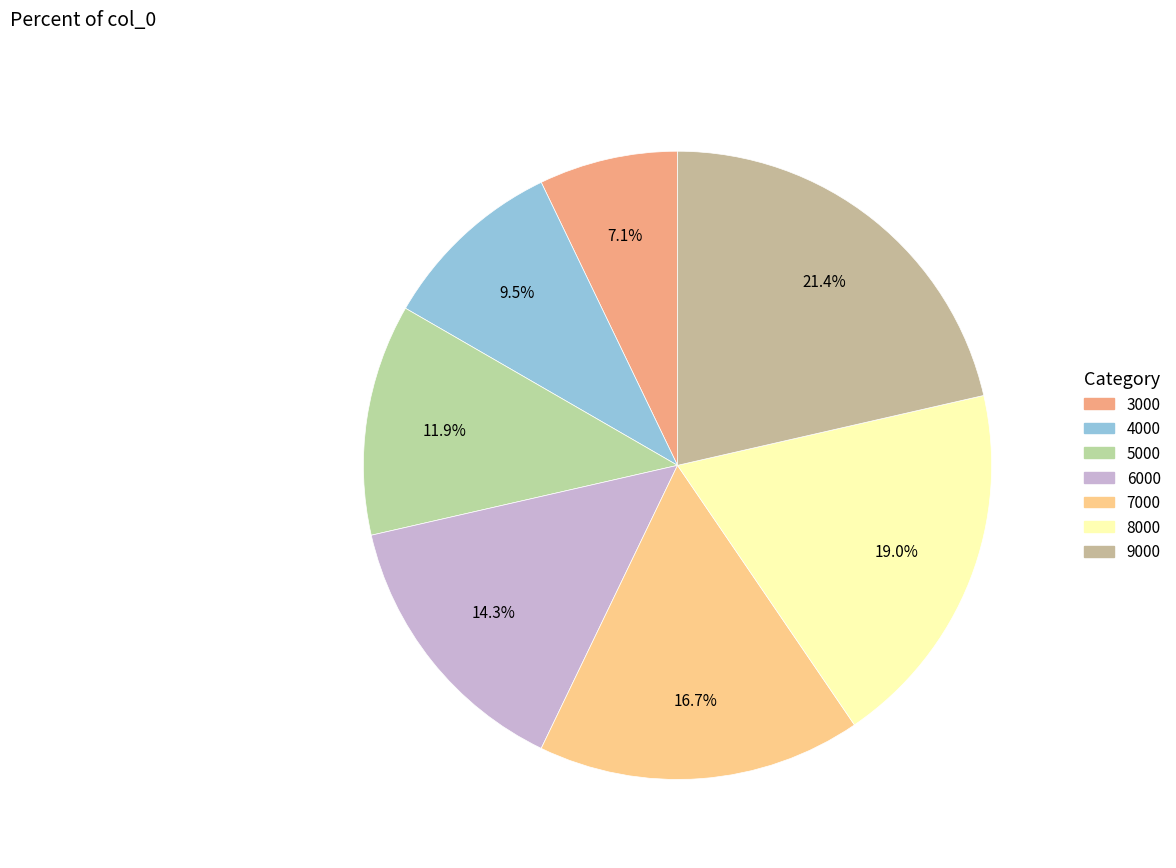

Does 7000 account for over 50% of the chart?

No